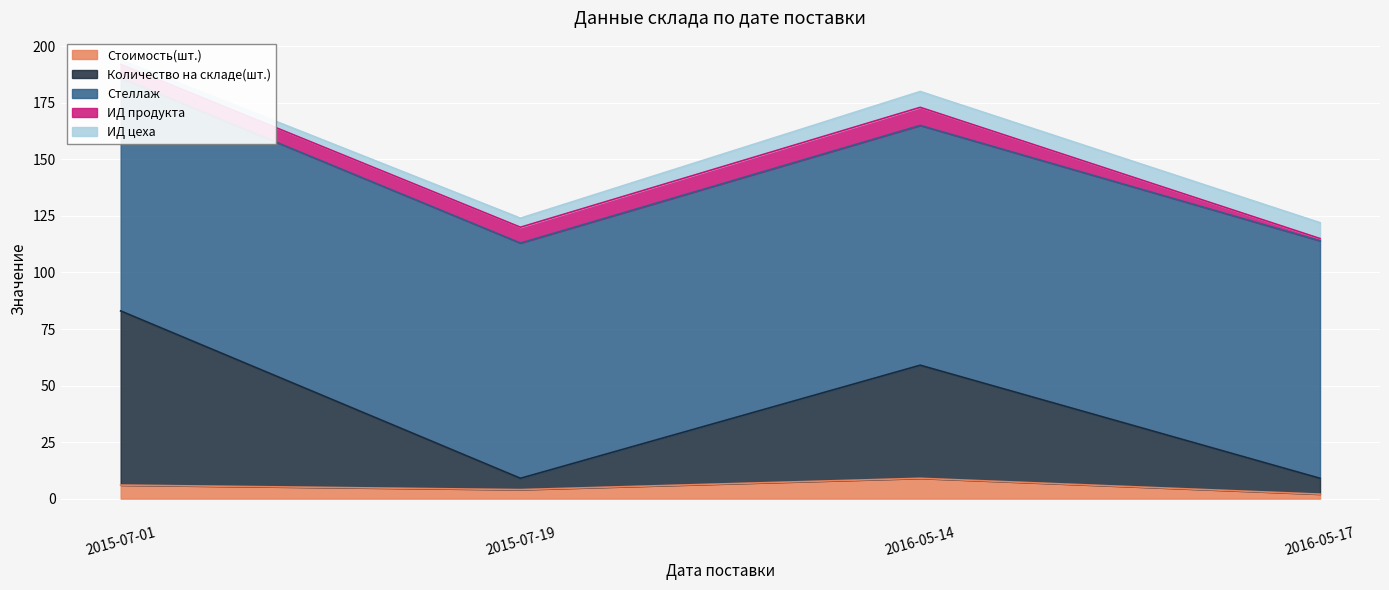

Is it true that ИД продукта equals 10 at 2015-07-19?

False